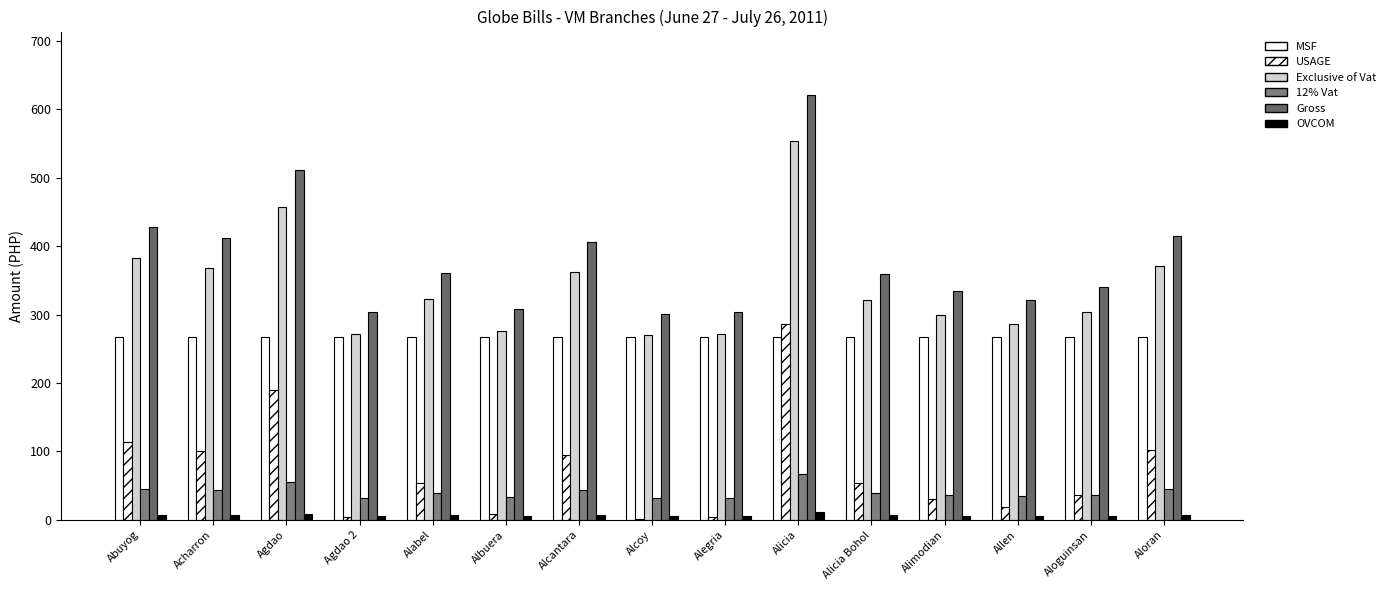

Where is Gross nearest to the value 460?

Abuyog